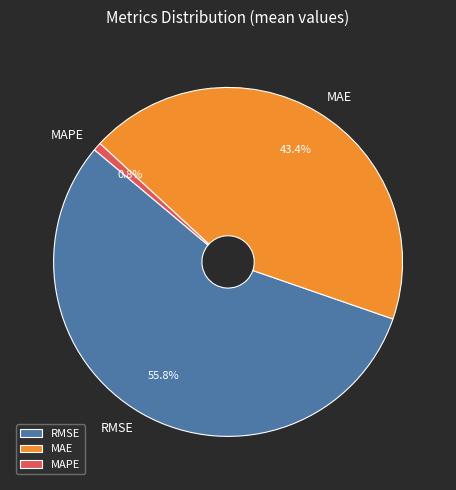

What is the largest slice in the pie chart?

RMSE